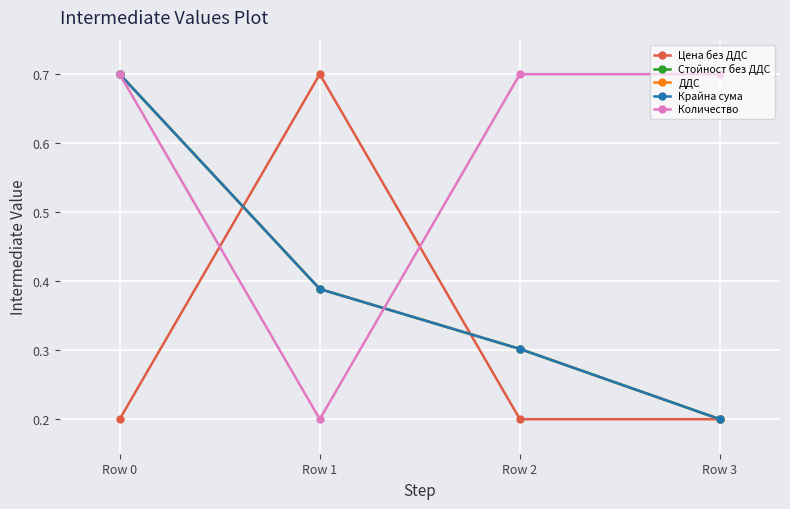

Between Row 0 and Row 2, which series saw the biggest shift?

Стойност без ДДС